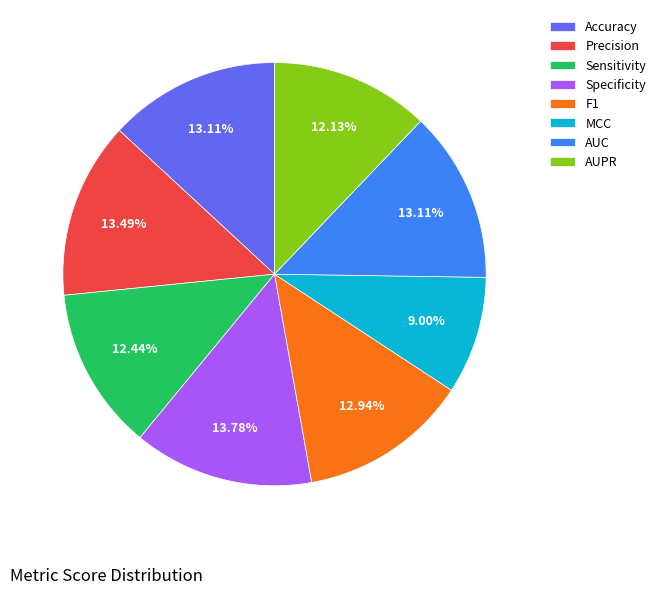

To the nearest percent, what portion does Specificity represent?

14%